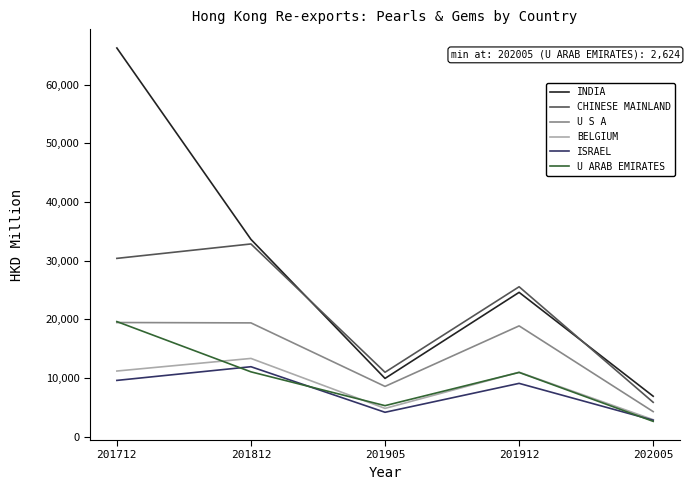

What is the difference between the highest and lowest values at 202005?

4283.7